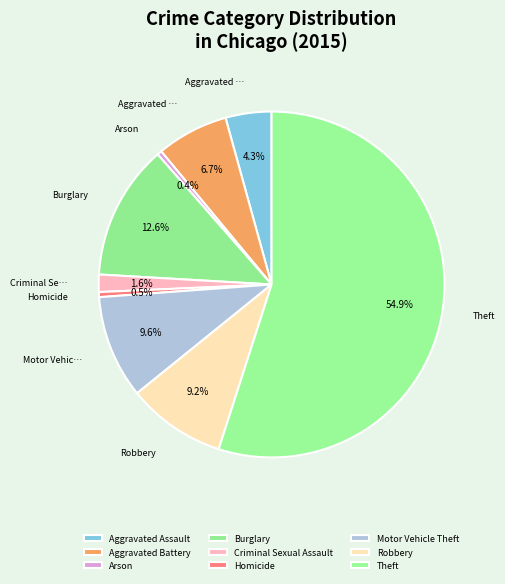

How many segments does this pie chart have?

9